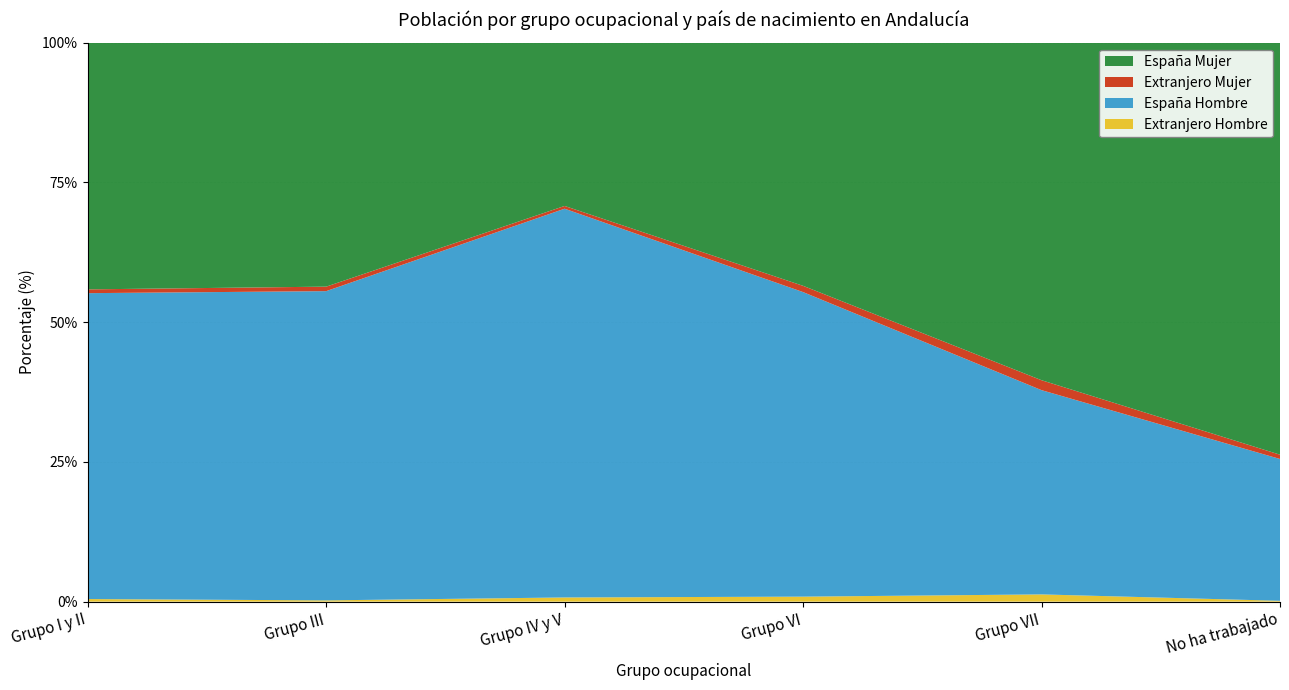

Reading left to right, transcribe all the data shown in this chart.

Extranjero Hombre N (estimada): Grupo I y II=3089	Grupo III=1306	Grupo IV y V=2453	Grupo VI=8659	Grupo VII=7256	No ha trabajado=978
España Hombre N (estimada): Grupo I y II=363594	Grupo III=322741	Grupo IV y V=228291	Grupo VI=527496	Grupo VII=204963	No ha trabajado=165783
Extranjero Mujer N (estimada): Grupo I y II=4497	Grupo III=4686	Grupo IV y V=1624	Grupo VI=10839	Grupo VII=9968	No ha trabajado=5014
España Mujer N (estimada): Grupo I y II=293363	Grupo III=254730	Grupo IV y V=95940	Grupo VI=421316	Grupo VII=338809	No ha trabajado=481784